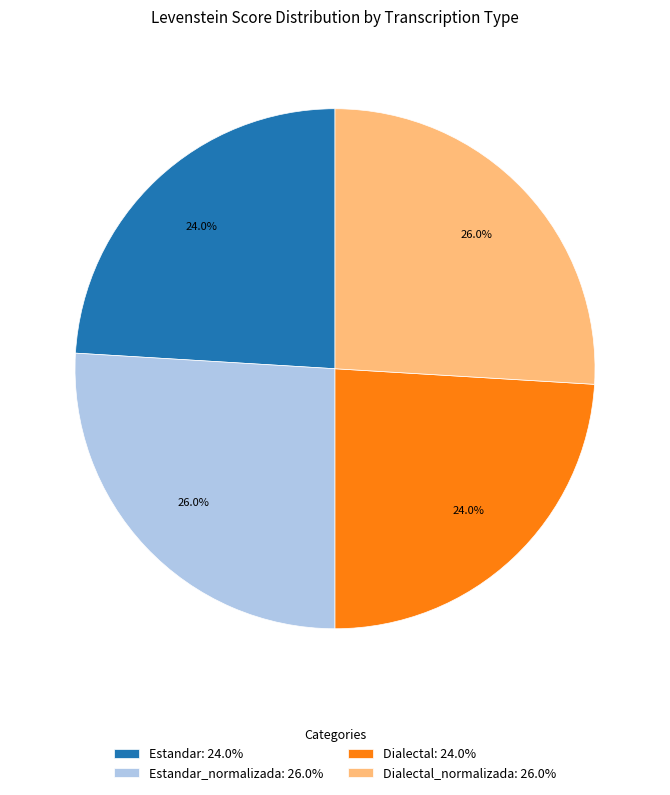

Combined, do Dialectal: 24.0% and Estandar: 24.0% account for over 50%?

No